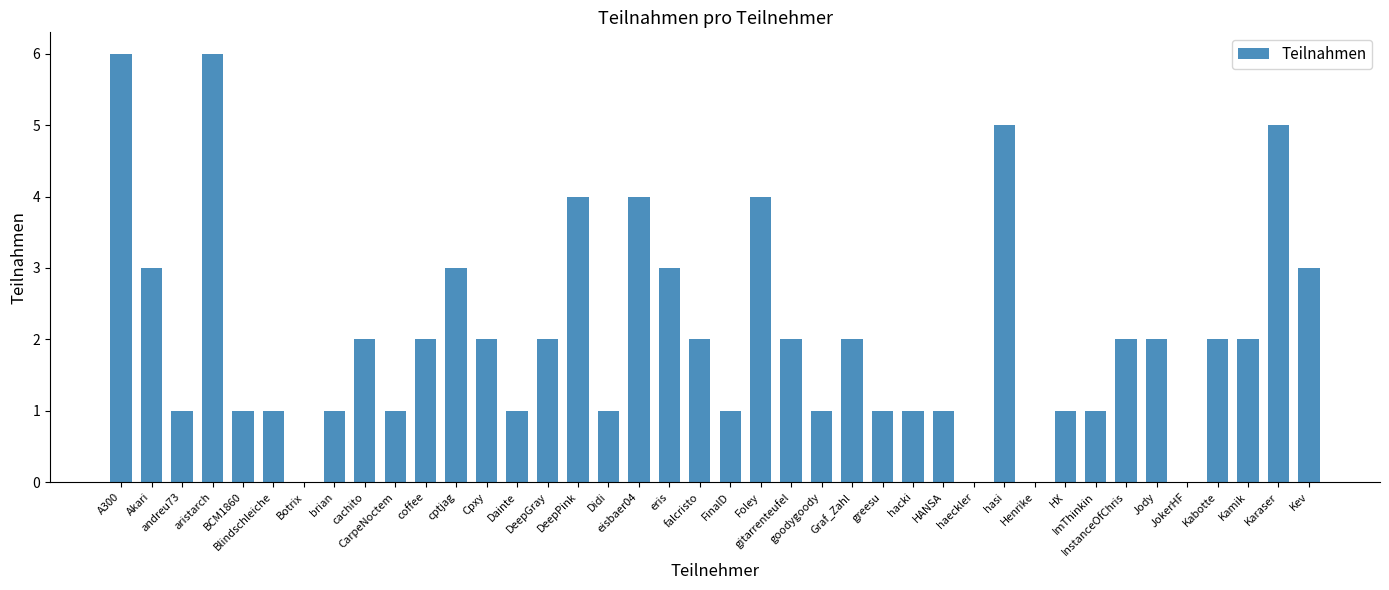

Which category has the highest value across all series?

A300